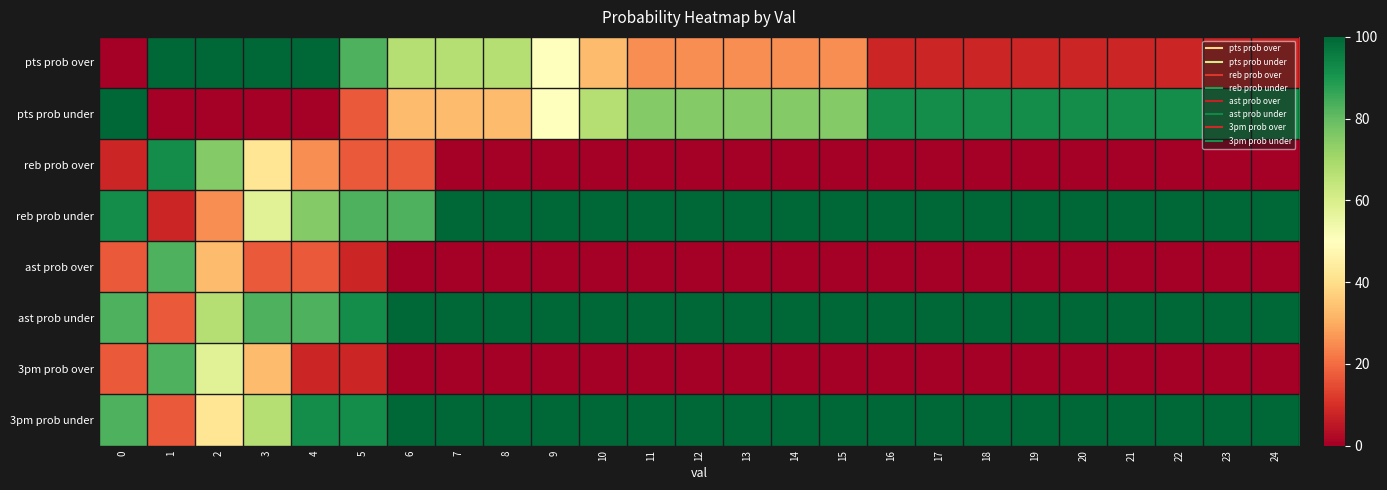

Reading right to left, list all the values displayed in this chart.

pts prob over: 24=8	23=8	22=8	21=8	20=8	19=8	18=8	17=8	16=8	15=25	14=25	13=25	12=25	11=25	10=33	9=50	8=67	7=67	6=67	5=83	4=100	3=100	2=100	1=100	0=0
pts prob under: 24=92	23=92	22=92	21=92	20=92	19=92	18=92	17=92	16=92	15=75	14=75	13=75	12=75	11=75	10=67	9=50	8=33	7=33	6=33	5=17	4=0	3=0	2=0	1=0	0=100
reb prob over: 24=0	23=0	22=0	21=0	20=0	19=0	18=0	17=0	16=0	15=0	14=0	13=0	12=0	11=0	10=0	9=0	8=0	7=0	6=17	5=17	4=25	3=42	2=75	1=92	0=8
reb prob under: 24=100	23=100	22=100	21=100	20=100	19=100	18=100	17=100	16=100	15=100	14=100	13=100	12=100	11=100	10=100	9=100	8=100	7=100	6=83	5=83	4=75	3=58	2=25	1=8	0=92
ast prob over: 24=0	23=0	22=0	21=0	20=0	19=0	18=0	17=0	16=0	15=0	14=0	13=0	12=0	11=0	10=0	9=0	8=0	7=0	6=0	5=8	4=17	3=17	2=33	1=83	0=17
ast prob under: 24=100	23=100	22=100	21=100	20=100	19=100	18=100	17=100	16=100	15=100	14=100	13=100	12=100	11=100	10=100	9=100	8=100	7=100	6=100	5=92	4=83	3=83	2=67	1=17	0=83
3pm prob over: 24=0	23=0	22=0	21=0	20=0	19=0	18=0	17=0	16=0	15=0	14=0	13=0	12=0	11=0	10=0	9=0	8=0	7=0	6=0	5=8	4=8	3=33	2=58	1=83	0=17
3pm prob under: 24=100	23=100	22=100	21=100	20=100	19=100	18=100	17=100	16=100	15=100	14=100	13=100	12=100	11=100	10=100	9=100	8=100	7=100	6=100	5=92	4=92	3=67	2=42	1=17	0=83